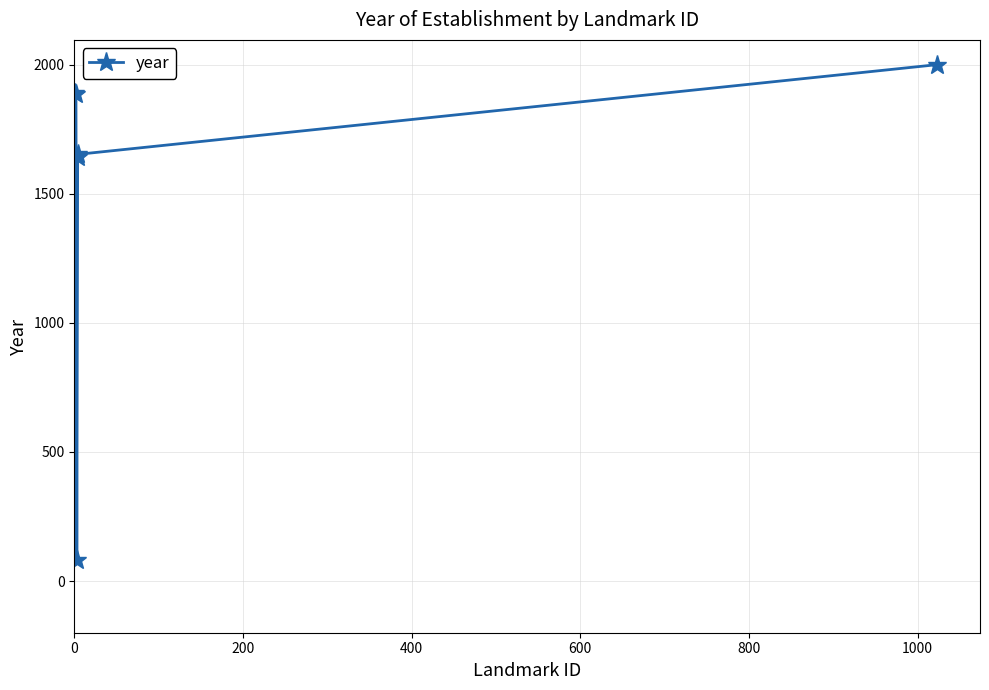

What is the average value?

1525